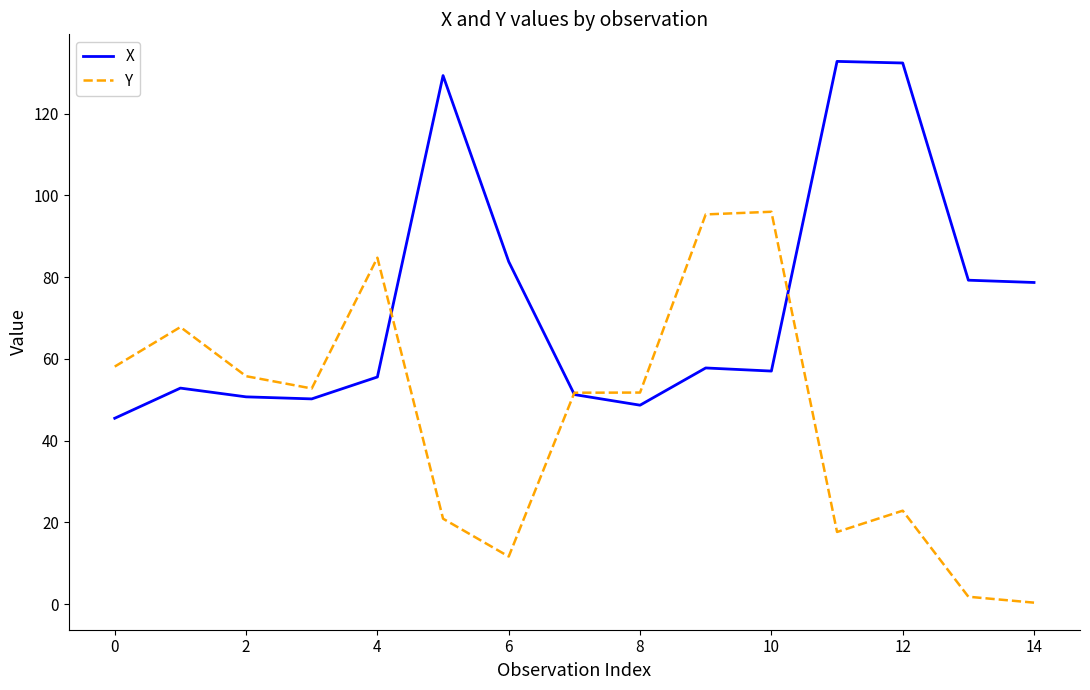

What is the maximum value shown in the chart?

132.8